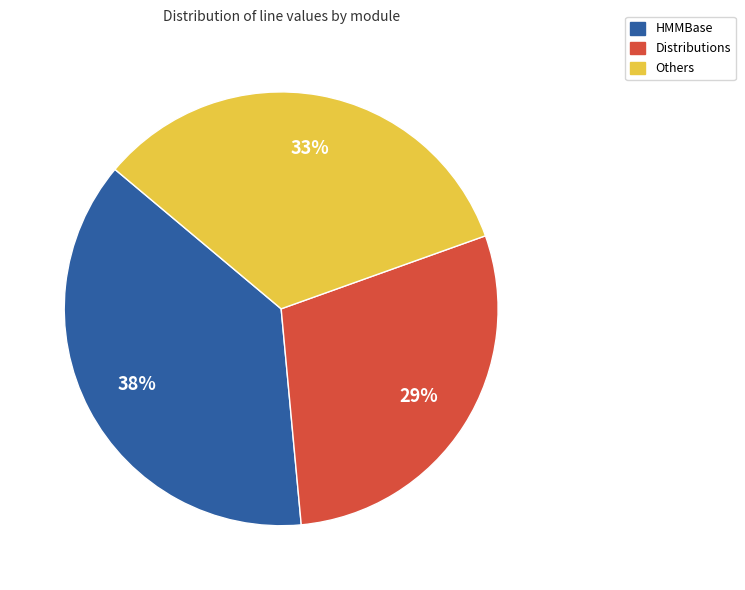

Does any single category account for the majority?

No